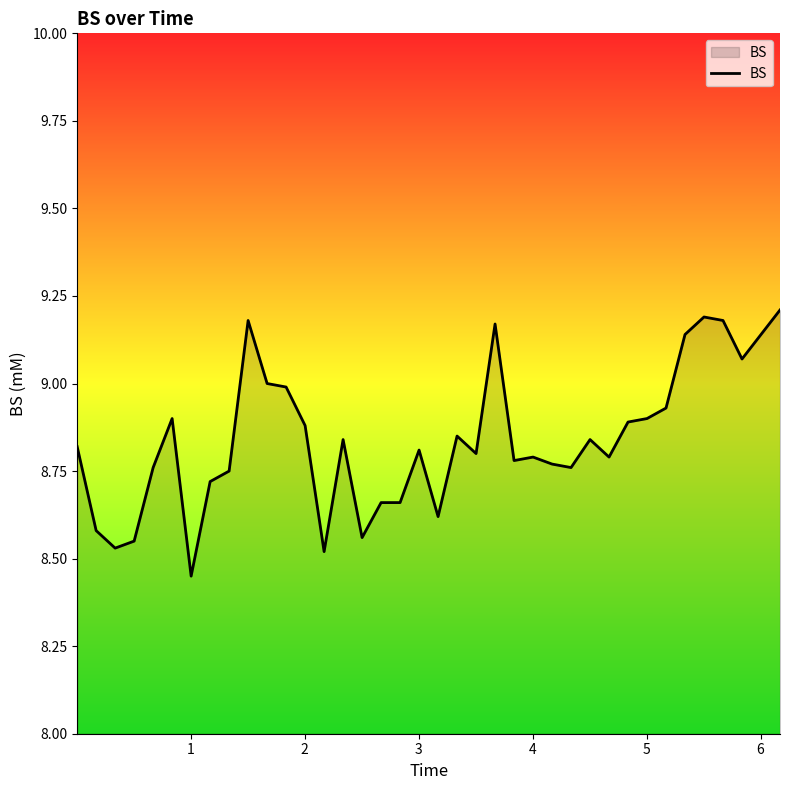

What is the difference between the maximum and minimum values?

0.8